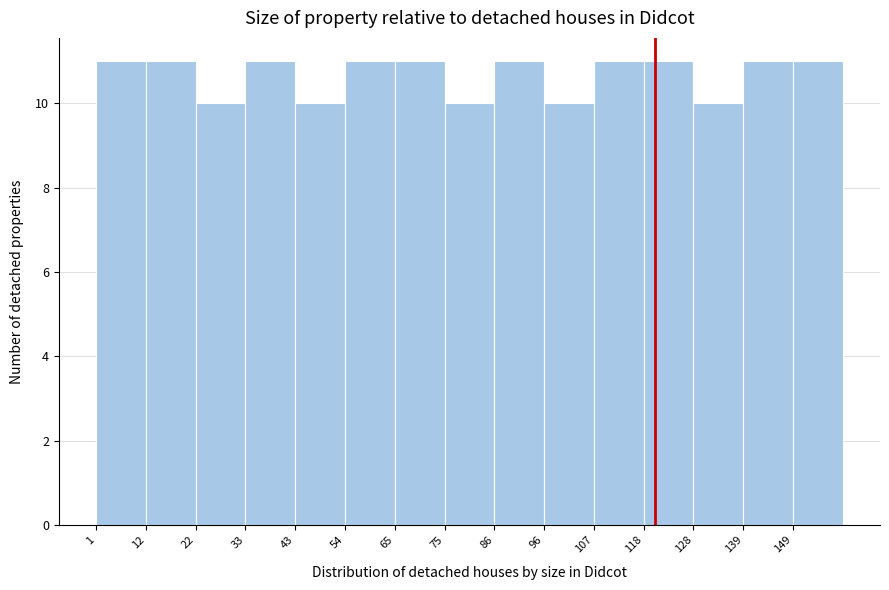

Reading left to right, transcribe this chart: for each bar, give the range it covers on the x-axis and its height. Neither the bar edges nor the heights are printed on the chart, so give them approximately, as read against the axes.

1.0 to 11.6: 11
11.6 to 22.2: 11
22.2 to 32.8: 10
32.8 to 43.4: 11
43.4 to 54.0: 10
54.0 to 64.6: 11
64.6 to 75.2: 11
75.2 to 85.8: 10
85.8 to 96.4: 11
96.4 to 107.0: 10
107.0 to 117.6: 11
117.6 to 128.2: 11
128.2 to 138.8: 10
138.8 to 149.4: 11
149.4 to 160.0: 11